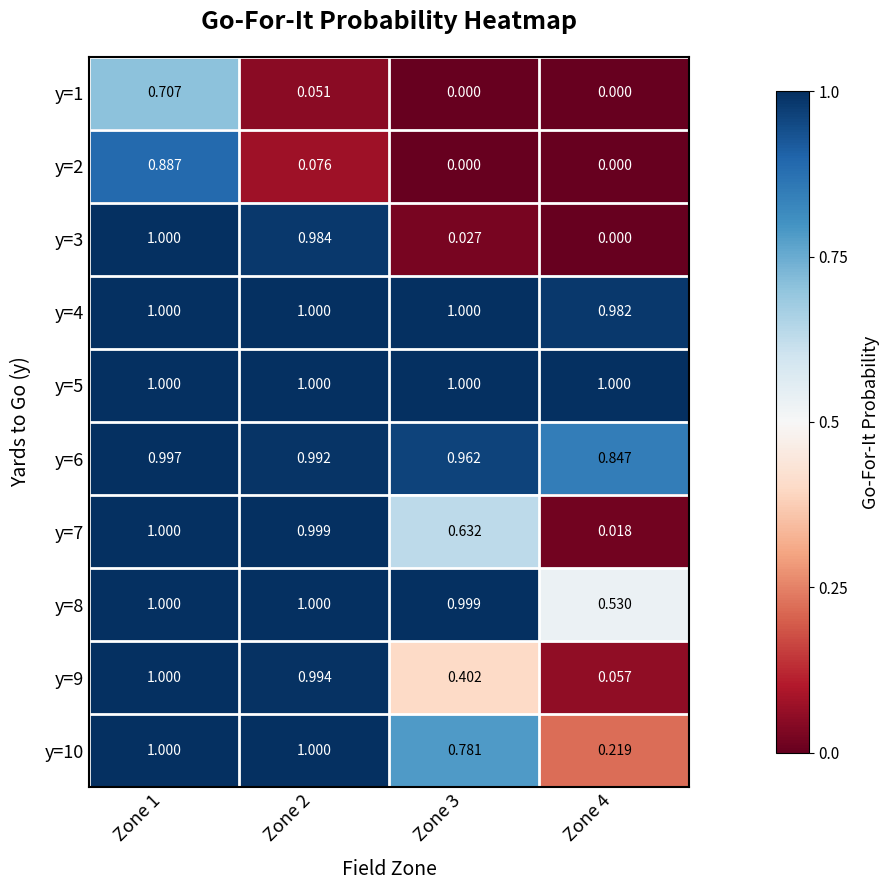

Is the value of y=7 at Zone 3 greater than the value of y=10 at Zone 3?

No